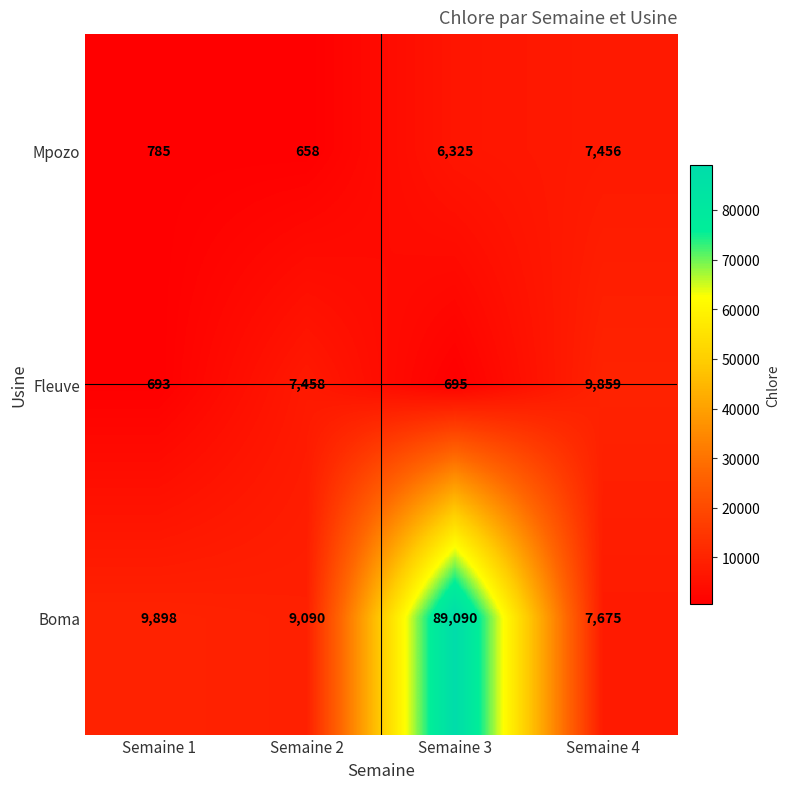

What is the difference between the Mpozo values at Semaine 3 and Semaine 4?

1131